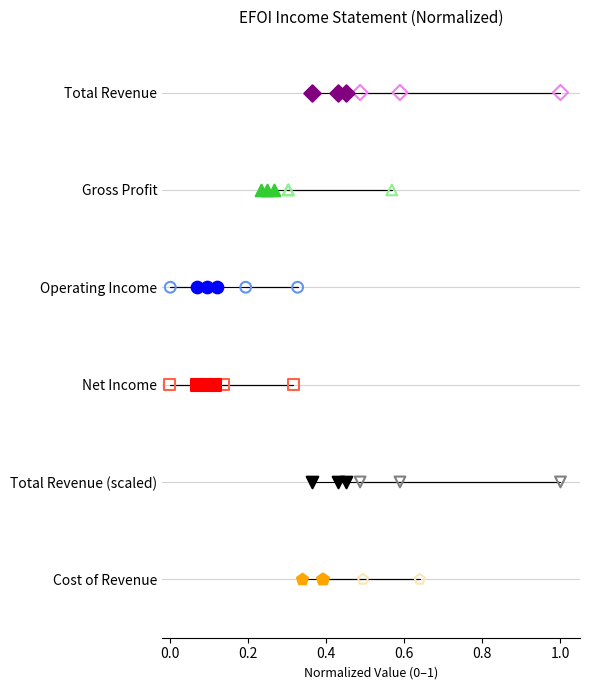

Which series reaches the minimum Y coordinate?

Cost of Revenue